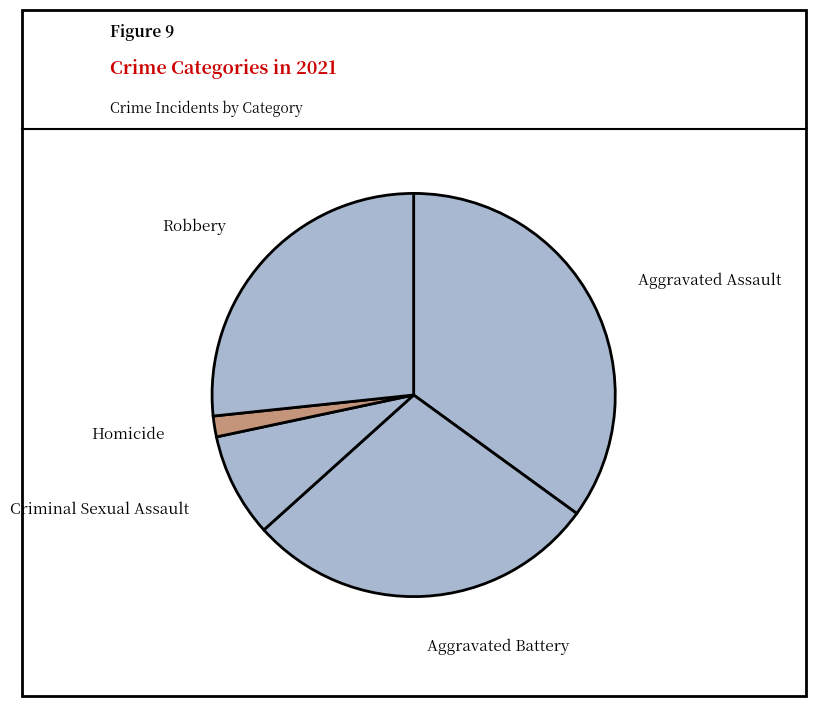

True or false: Aggravated Assault accounts for 35% of the total.

True